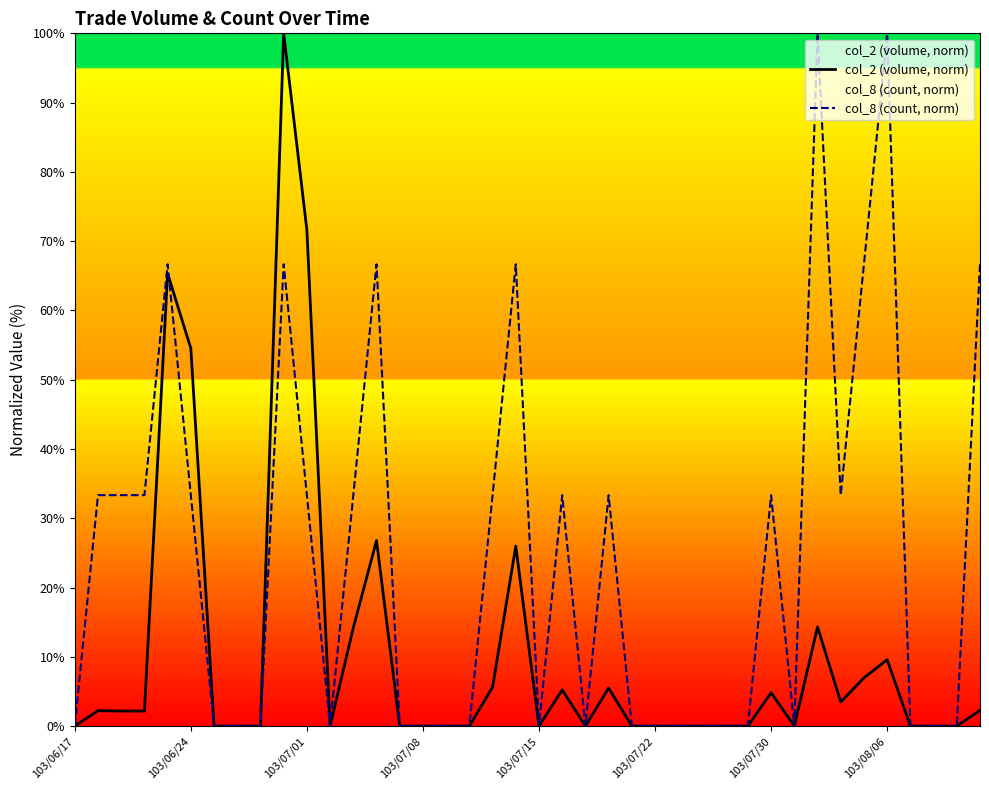

What is the value of the col_8 (count, norm) point at the 14th from the left?

66.7